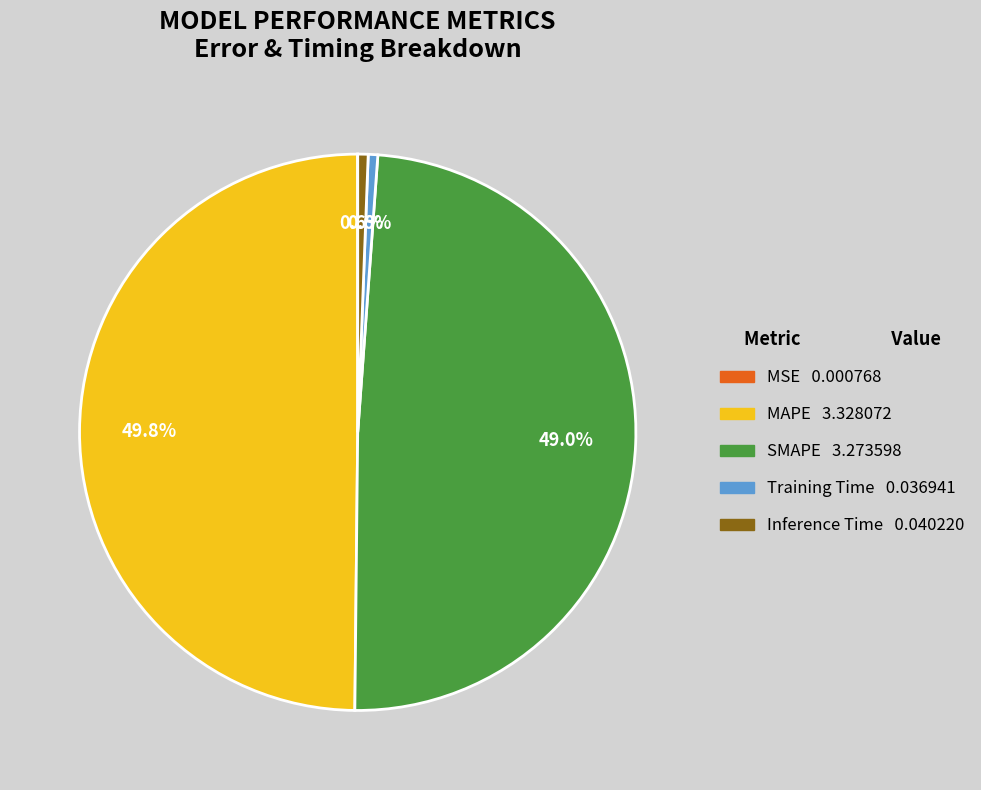

True or false: MAPE accounts for 50% of the total.

True